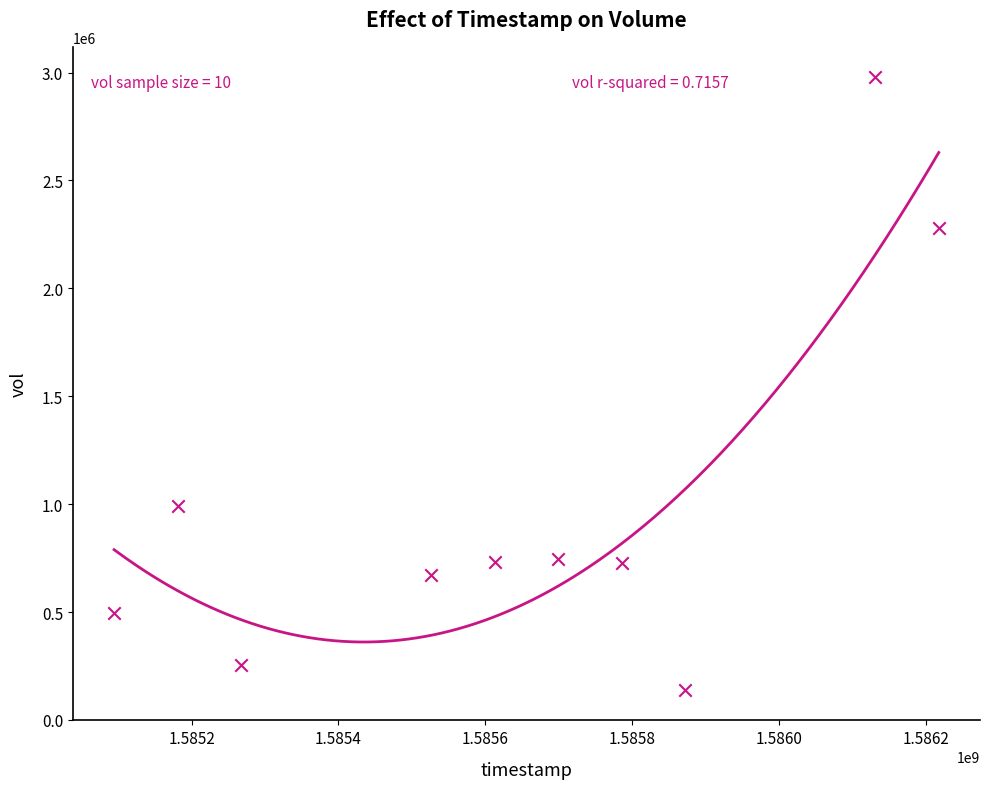

What Y value in the scatter plot is closest to 1558600?

990600